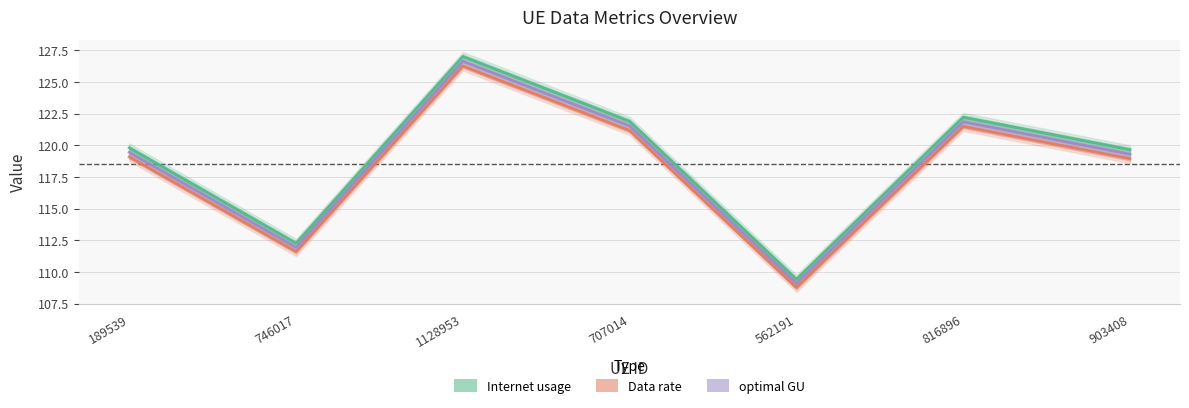

What is the difference between the highest and lowest values at 189539?

0.7